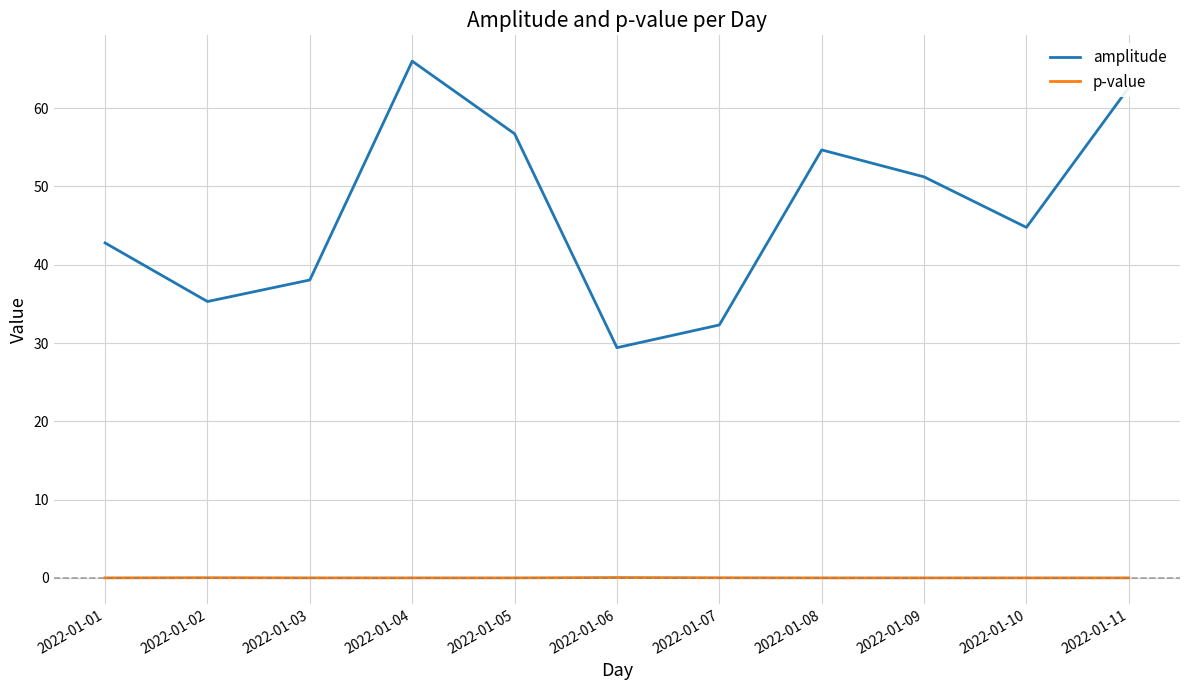

Between 2022-01-08 and 2022-01-11, which series saw the biggest shift?

amplitude